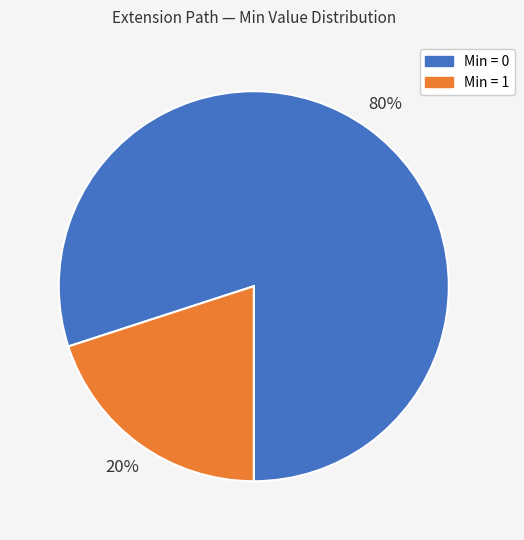

To the nearest percent, what is the difference between the largest and smallest slice percentages?

60%